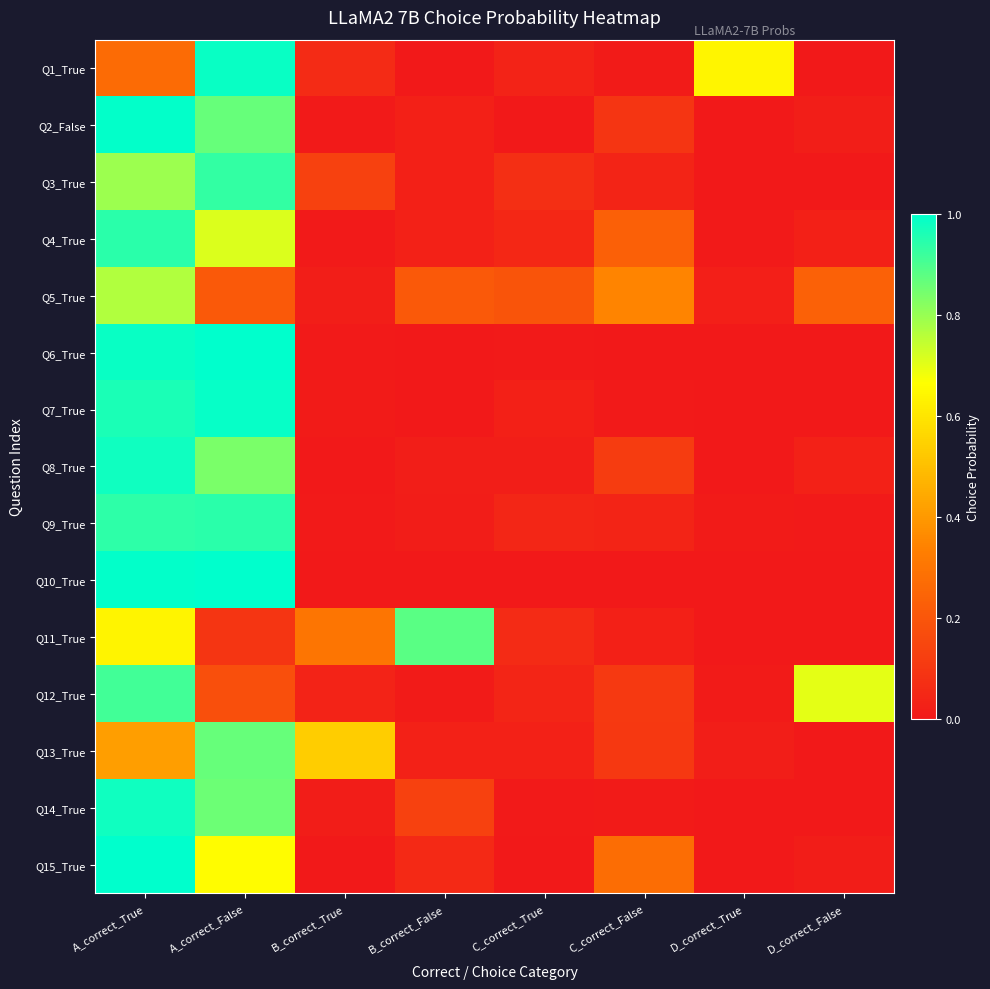

Rank the series by their maximum value, from lowest to highest.

Q5_True, Q13_True, Q11_True, Q12_True, Q3_True, Q4_True, Q9_True, Q8_True, Q14_True, Q1_True, Q7_True, Q2_False, Q6_True, Q10_True, Q15_True